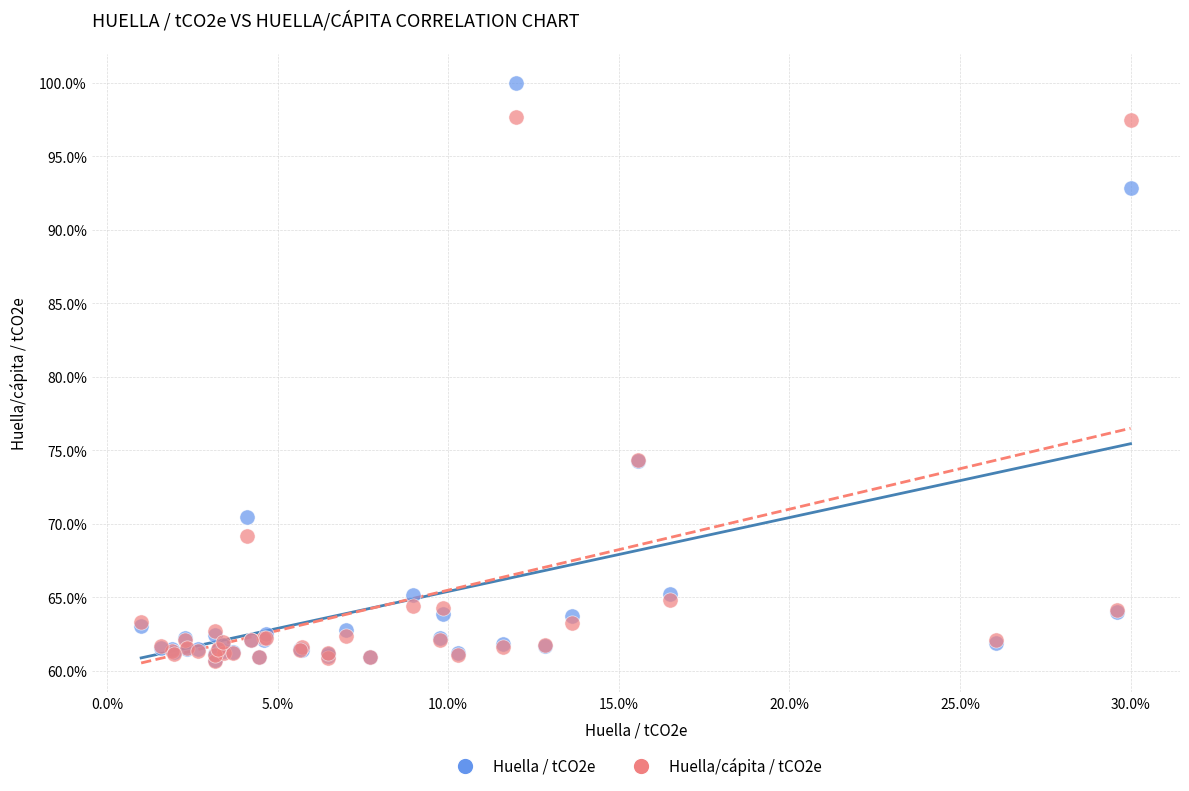

Which series contains the highest Y value?

Huella / tCO2e